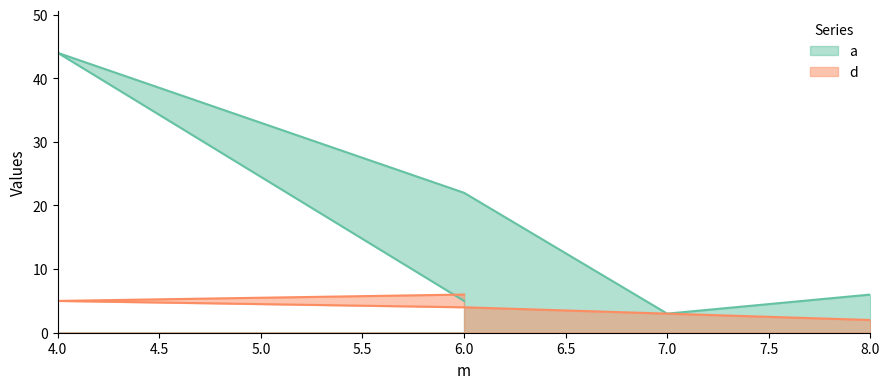

Reading left to right, extract all data points from this chart.

a: 8=6	7=3	6=22	4=44	6=5
d: 8=2	7=3	6=4	4=5	6=6